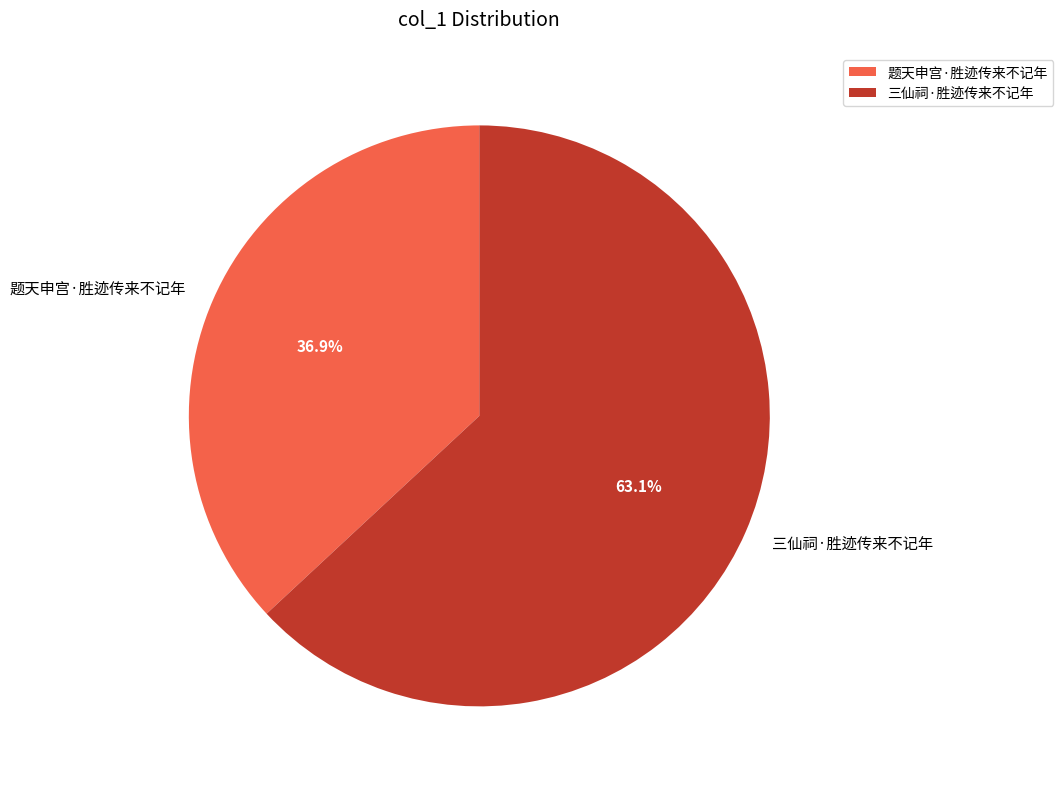

To the nearest percent, what is the average slice percentage?

50%